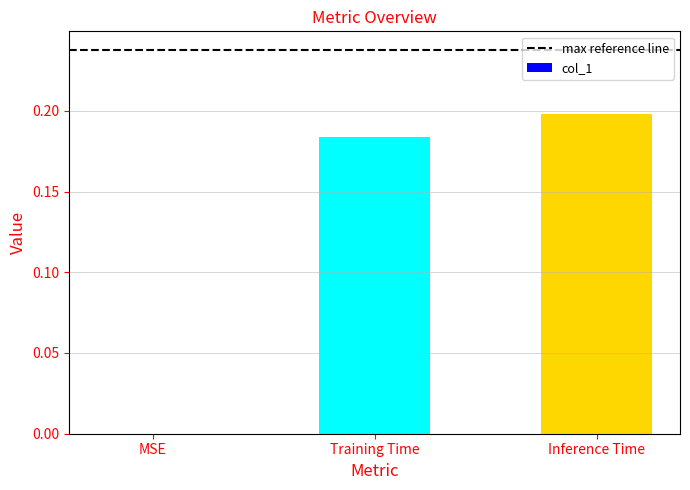

Which category has the highest value across all series?

Inference Time